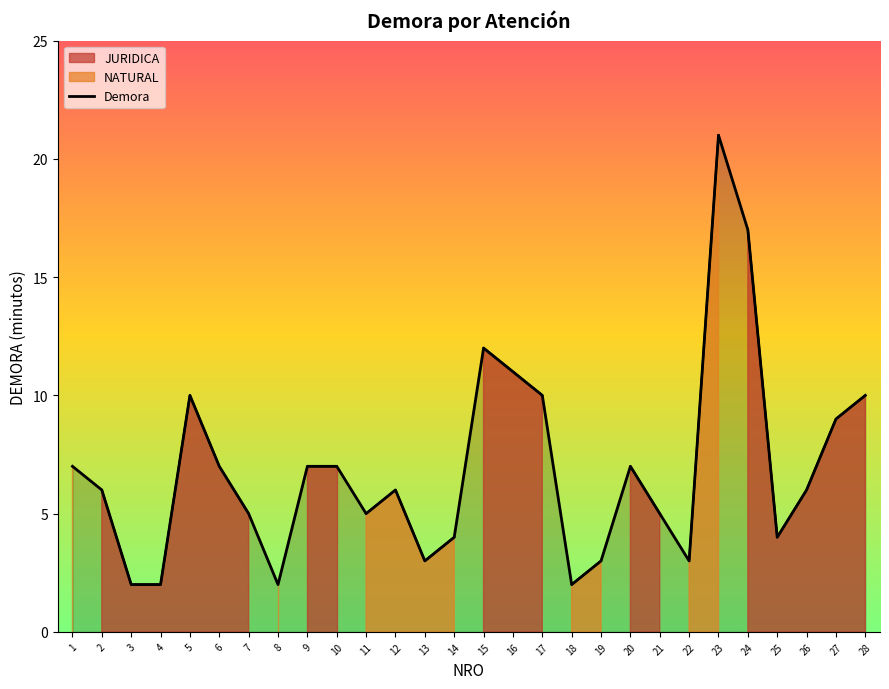

What is the value of the 19th point from the left?

3